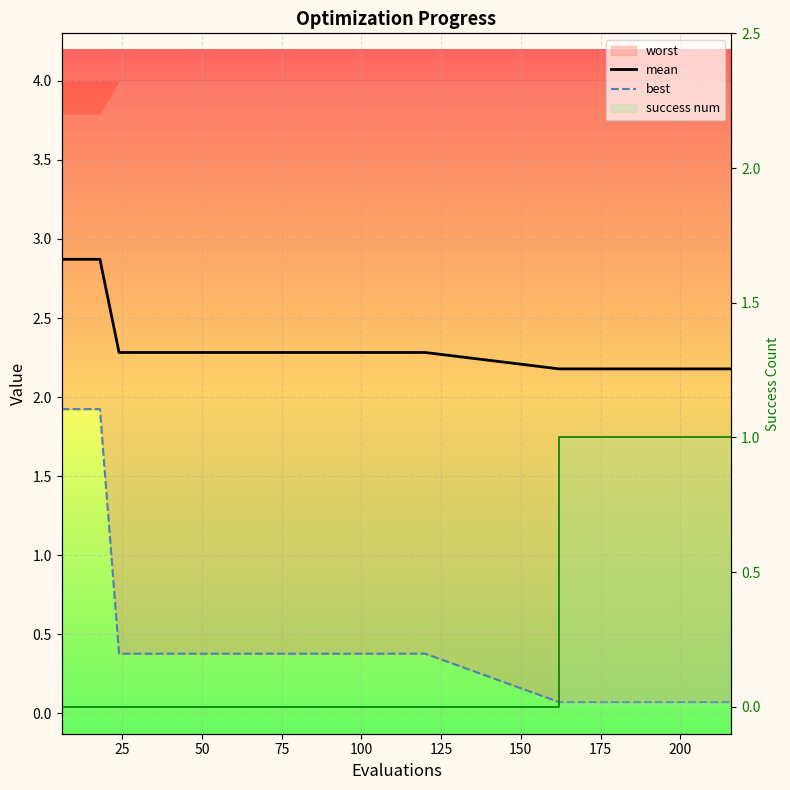

What is the difference between the maximum and second lowest values in the best series?

1.9